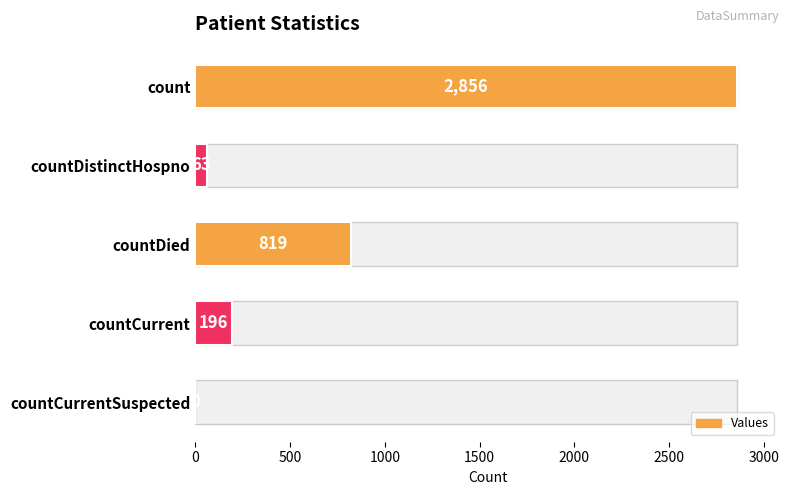

What is the maximum value shown in the chart?

2856